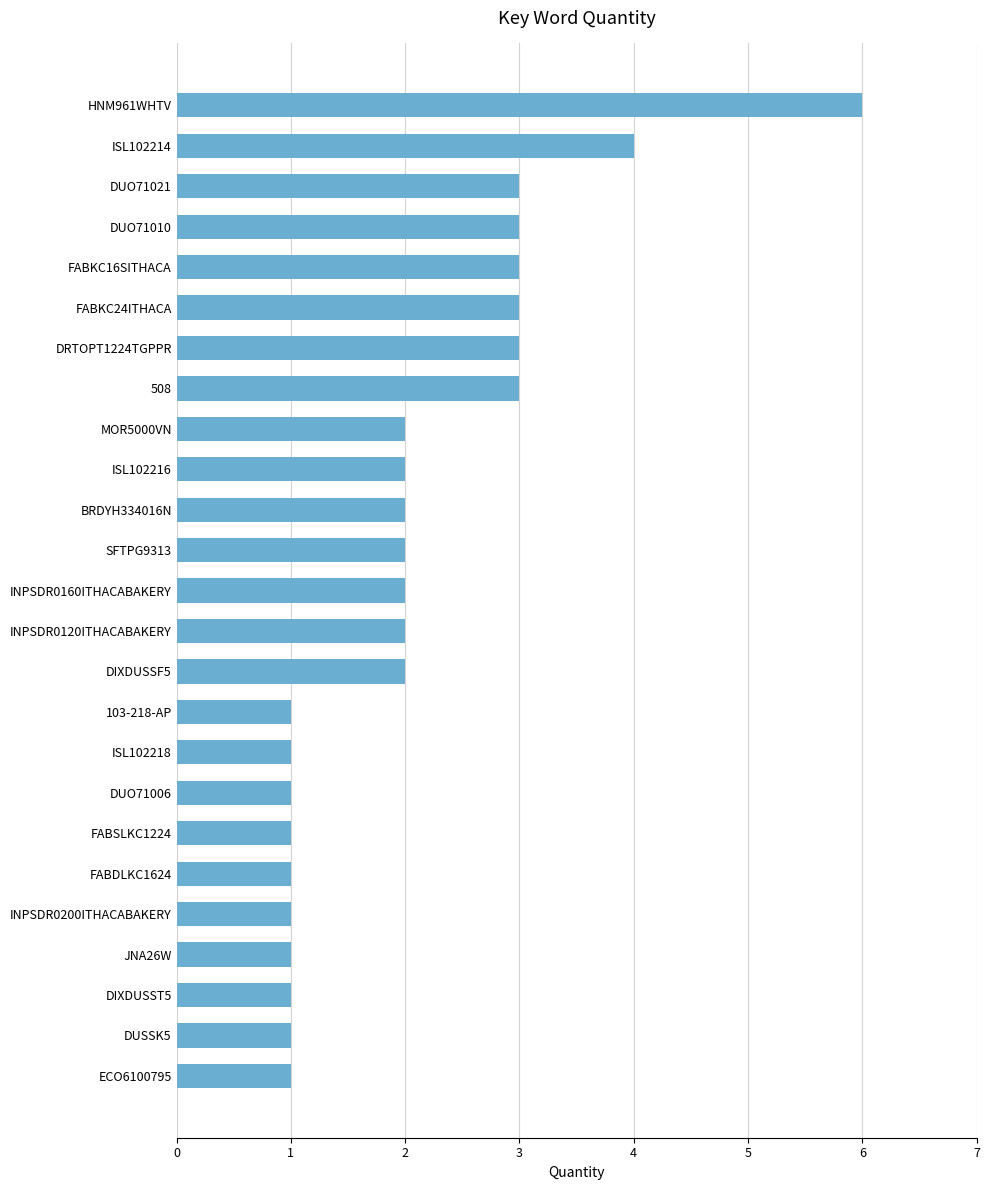

How many series are shown in this chart?

1